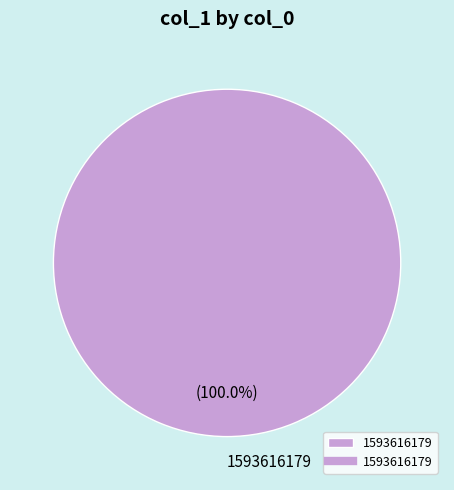

Is there any slice that represents more than half of the pie?

Yes